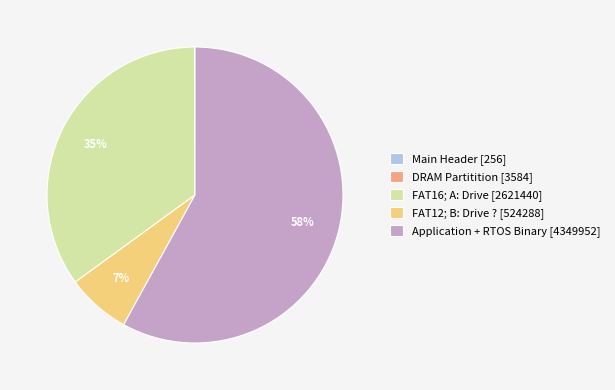

Combined, do Application + RTOS Binary [4349952] and FAT12; B: Drive ? [524288] account for over 50%?

Yes